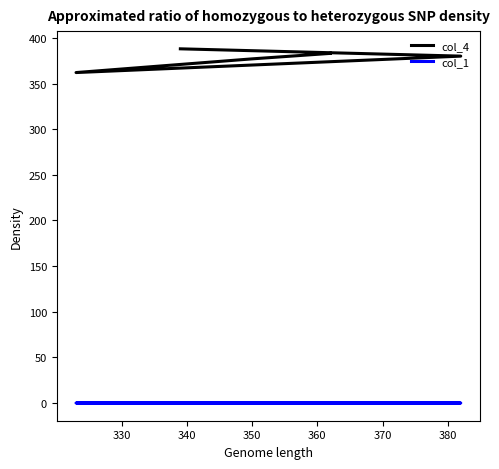

Which series changed the most between 330 and 360?

col_4